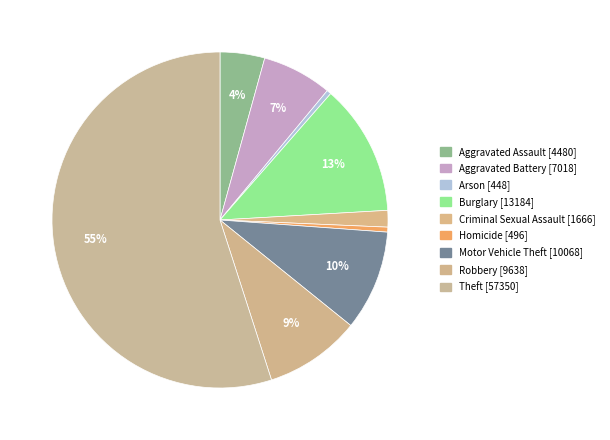

To the nearest percent, what portion does Aggravated Battery represent?

7%